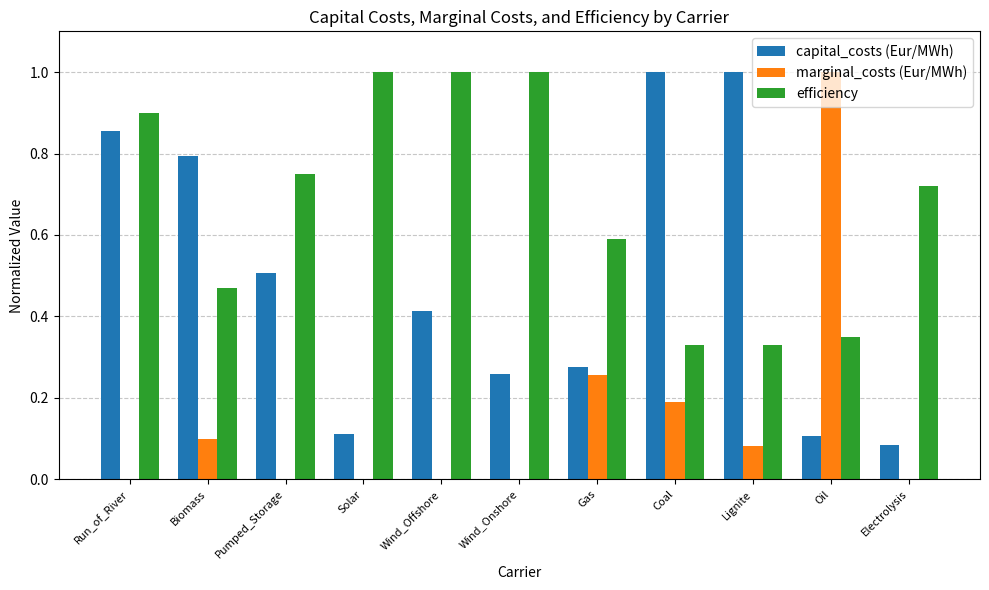

Between Solar and Coal, which series saw the biggest shift?

capital_costs (Eur/MWh)